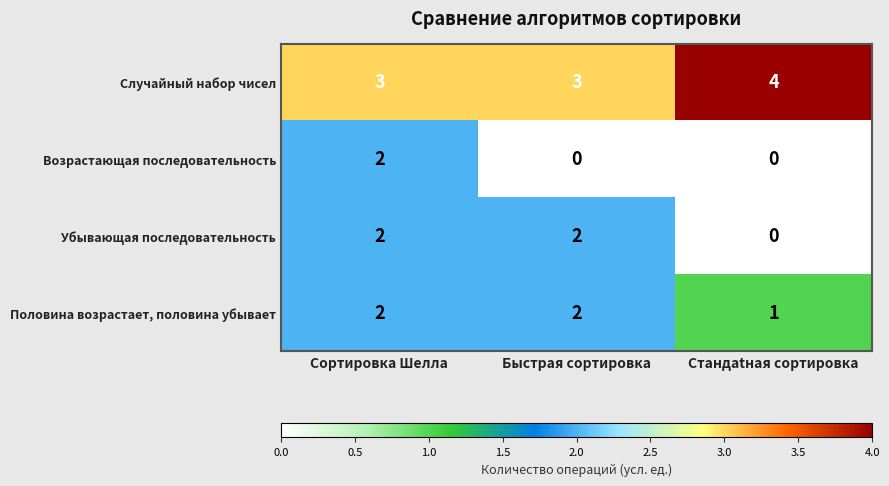

Where is Половина возрастает, половина убывает nearest to the value 1?

Стандatная сортировка